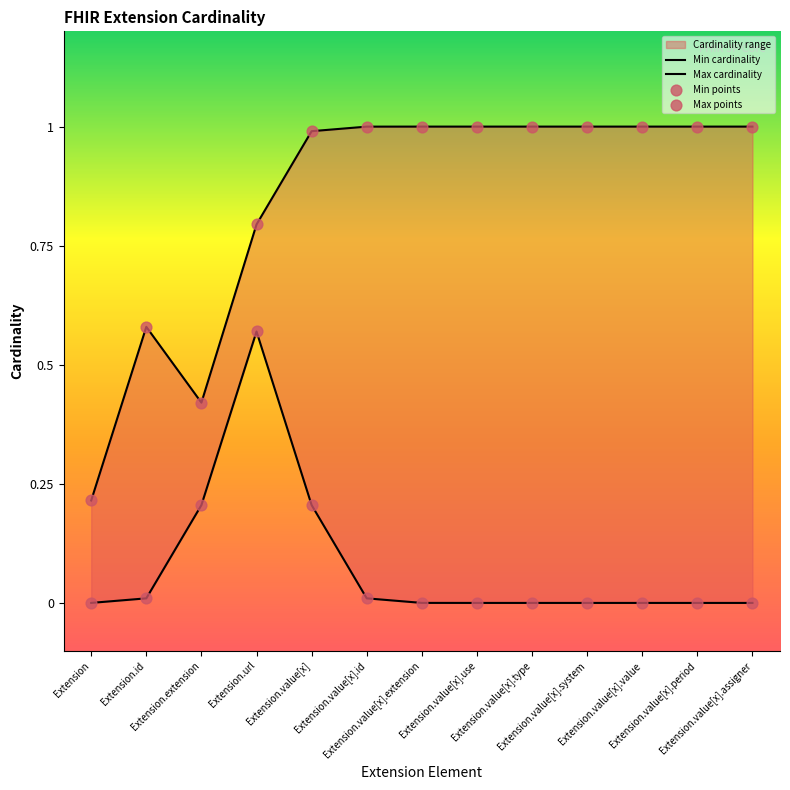

Which series contains the lowest Y value?

Min cardinality